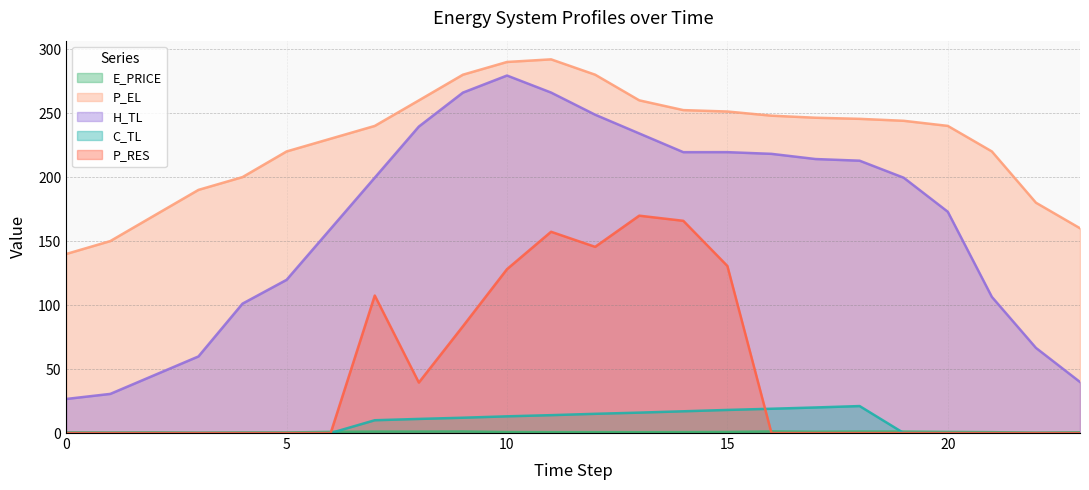

How many data points in H_TL are less than 199?

11